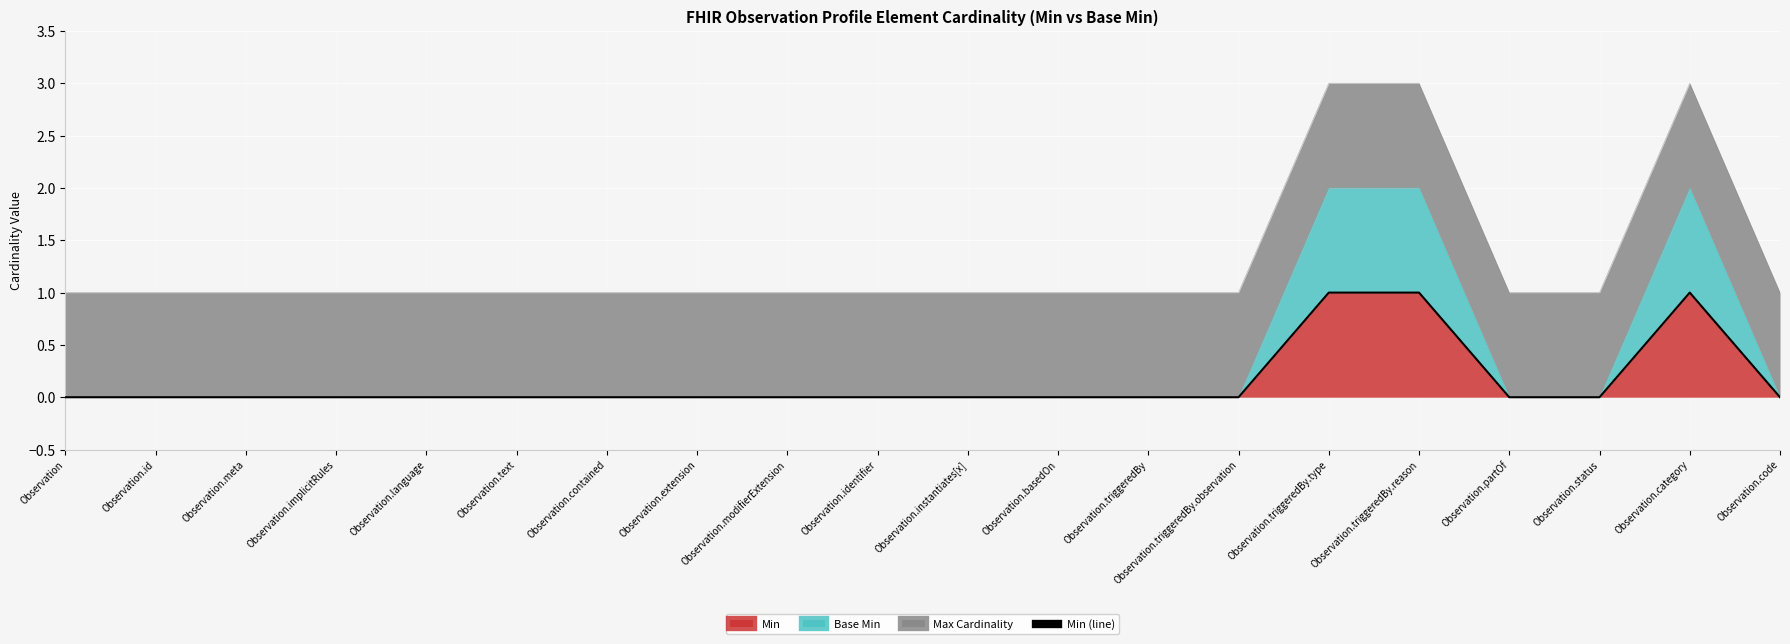

At which category does the chart reach its minimum across all series?

Observation